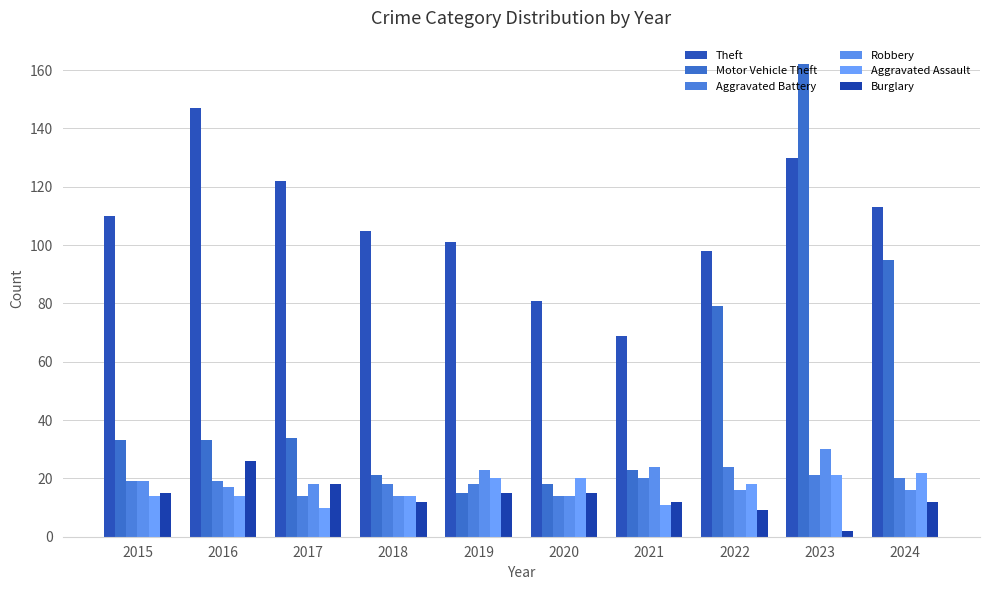

True or false: Aggravated Assault has a value of 10 at 2017.

True